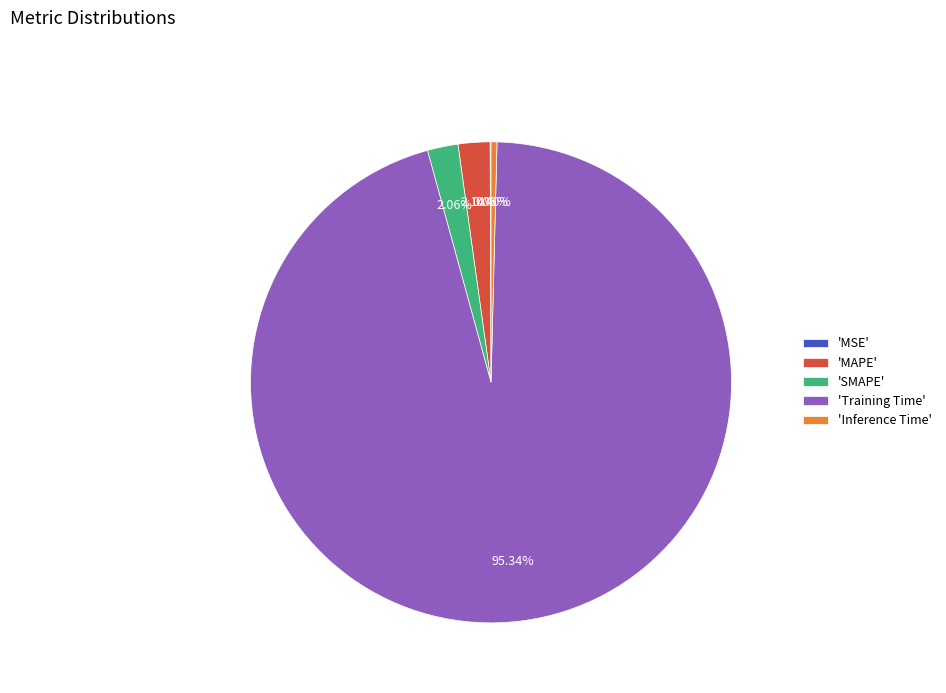

What is the largest slice in the pie chart?

'Training Time'